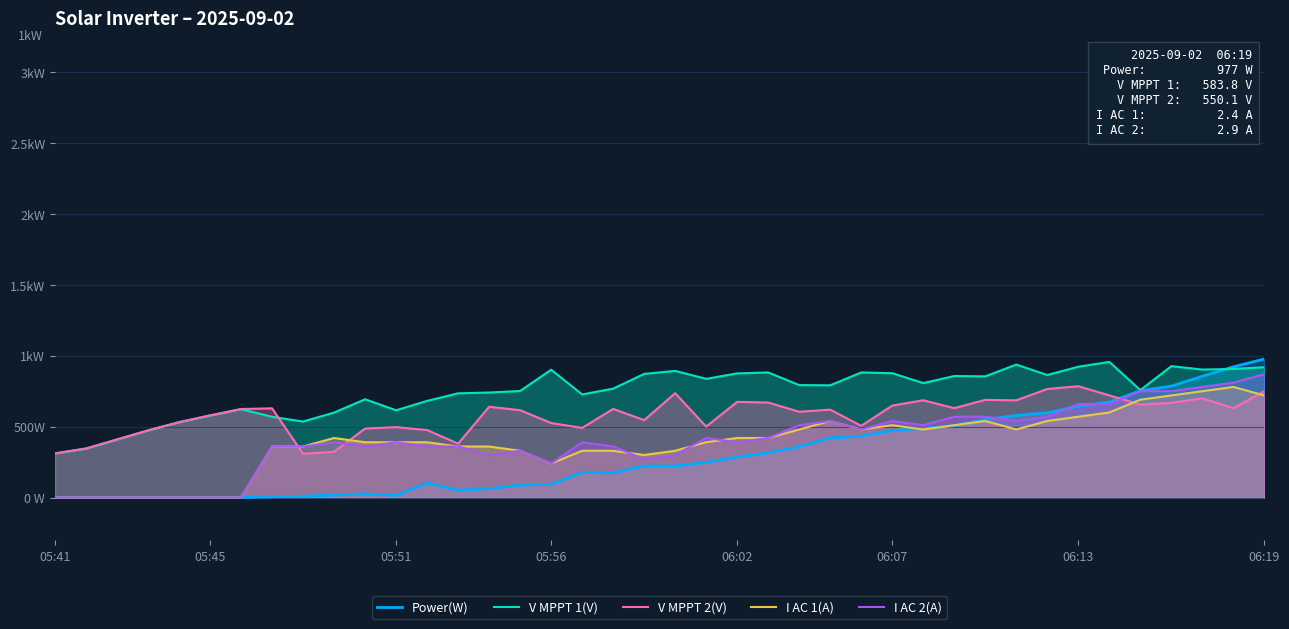

What are all the series names shown in the legend?

Power(W), V MPPT 1(V), V MPPT 2(V), I AC 1(A), I AC 2(A)